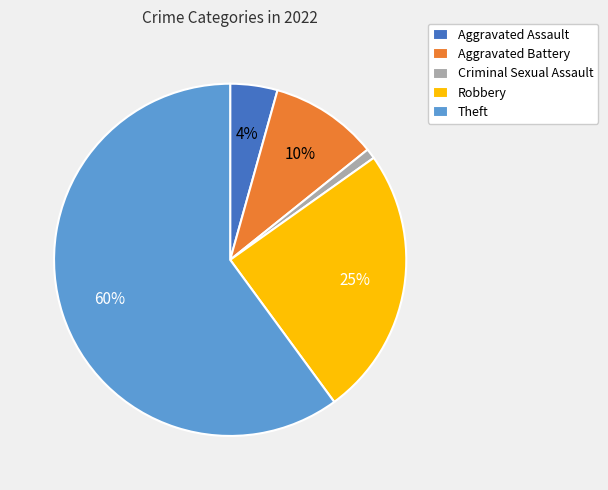

Which category has the biggest portion of the pie?

Theft